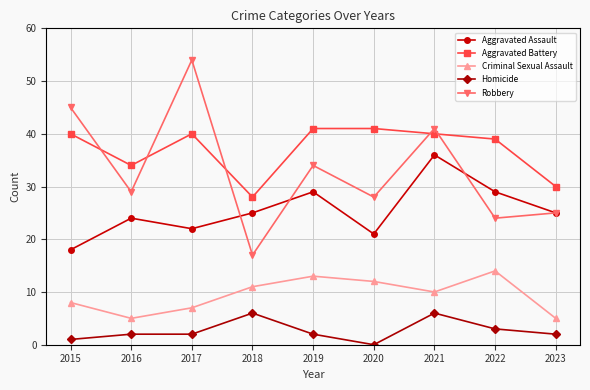

Read the Criminal Sexual Assault value at 2020.

12